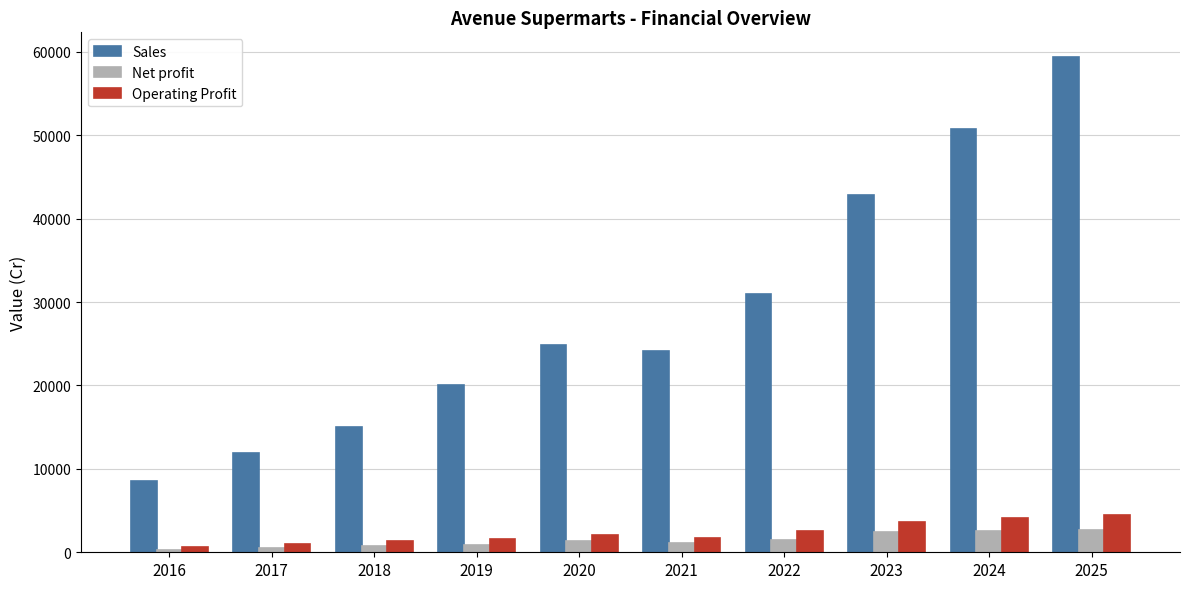

List the labels in order of Sales value, smallest first.

2016, 2017, 2018, 2019, 2021, 2020, 2022, 2023, 2024, 2025